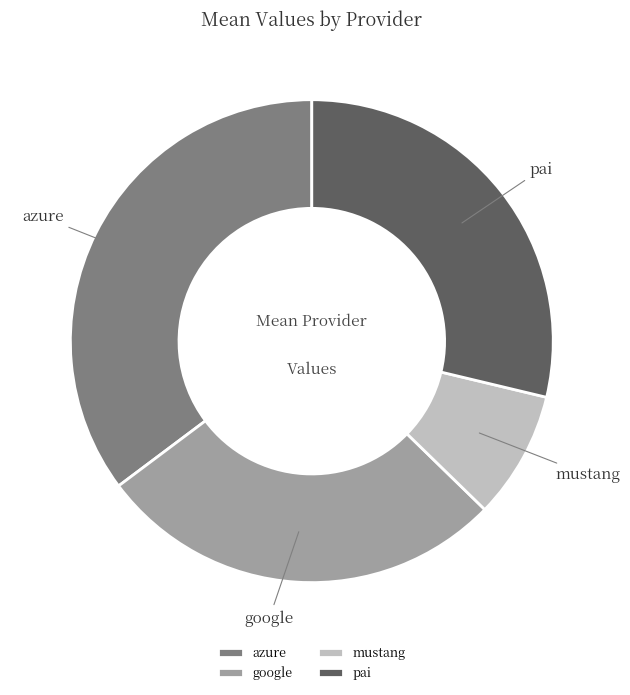

Between azure and google, which is larger?

azure